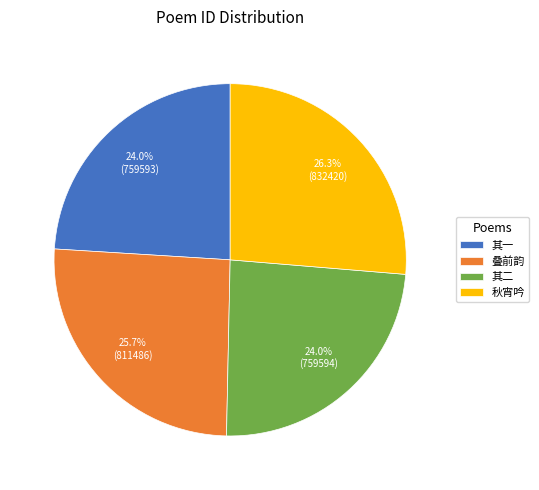

Between 其二 and 叠前韵, which is larger?

叠前韵